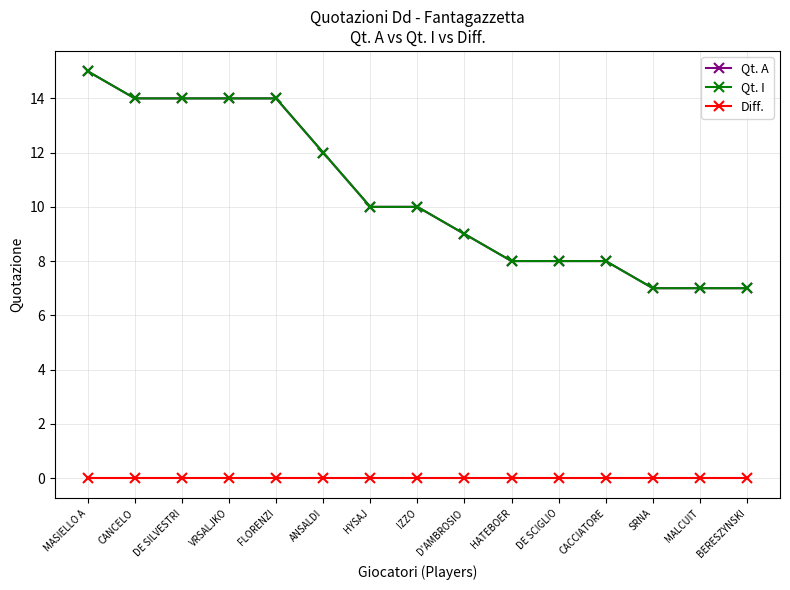

Does the chart have visible grid lines?

Yes